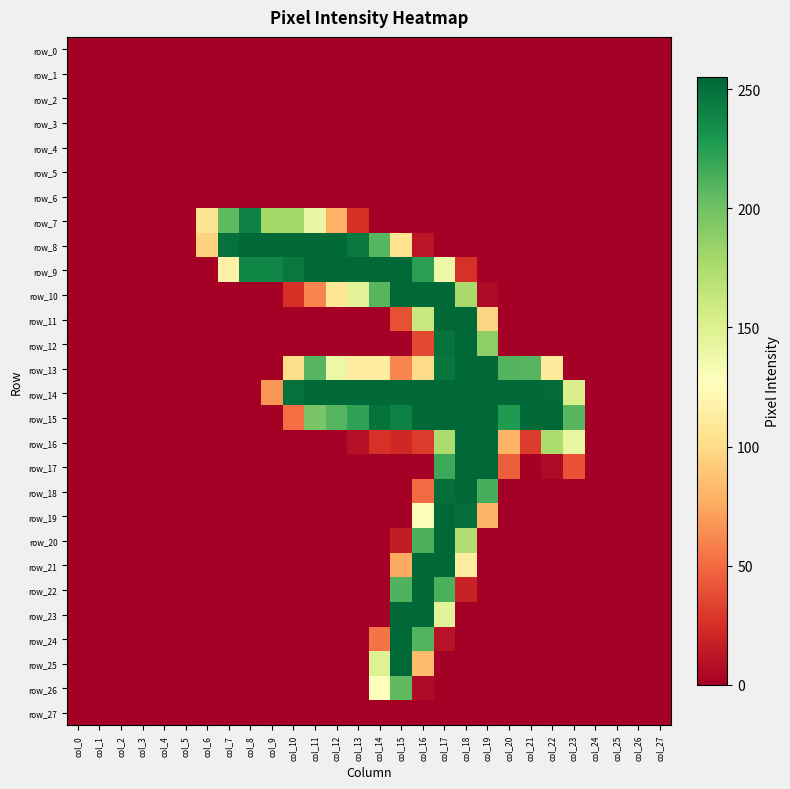

What is the average value of the row_9 series?

89